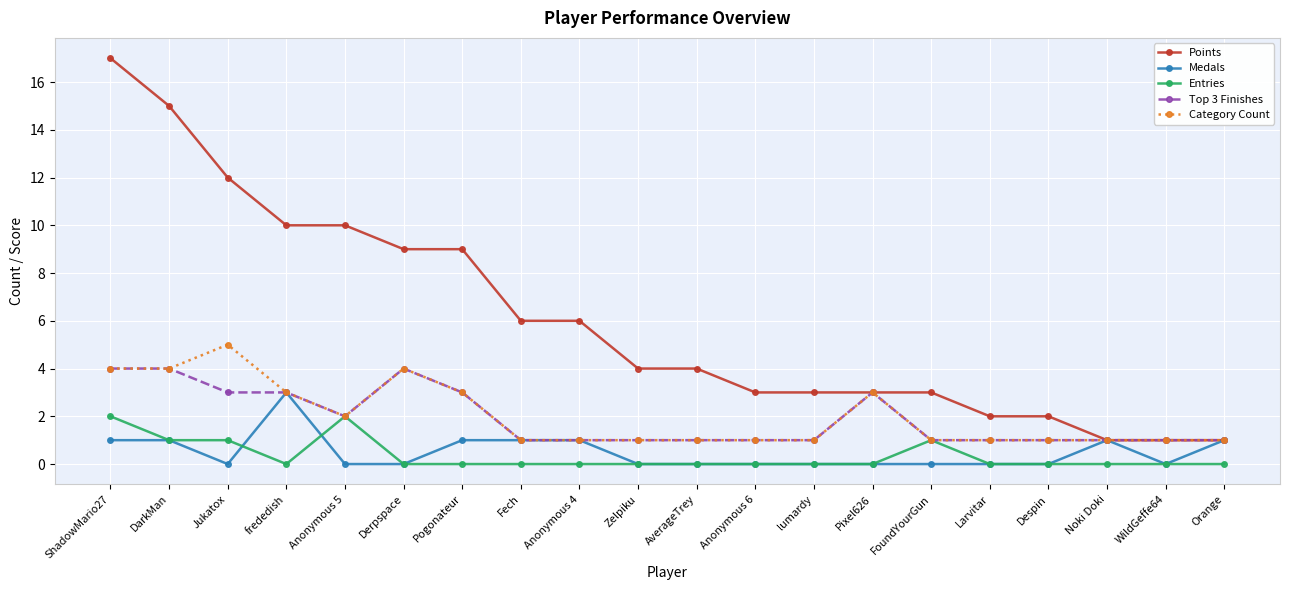

True or false: Entries and Points cross at least once.

False